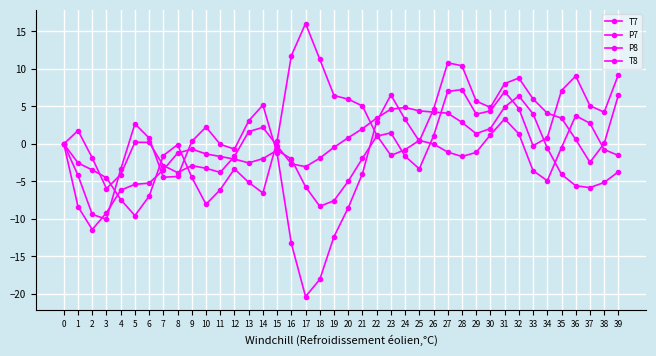

List the labels in order of P7 value, largest first.

39, 36, 28, 35, 27, 31, 37, 32, 30, 38, 29, 23, 26, 22, 34, 0, 33, 9, 15, 8, 10, 24, 11, 21, 14, 16, 12, 13, 25, 7, 20, 6, 5, 17, 4, 19, 18, 1, 3, 2